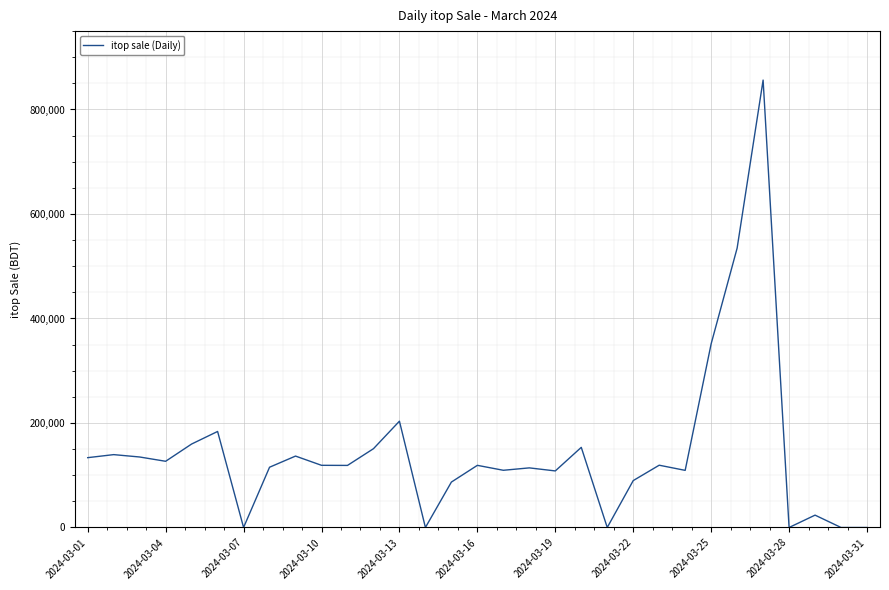

What is the difference between the maximum and minimum values?

856271